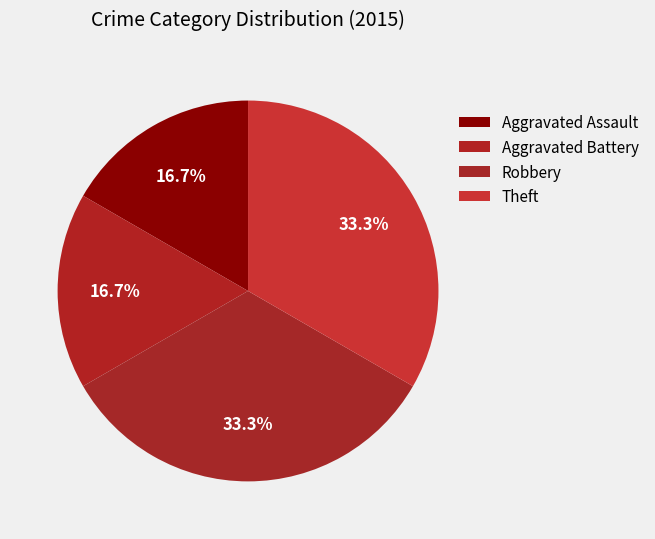

Do Robbery and Aggravated Battery together represent more than half of the pie?

No